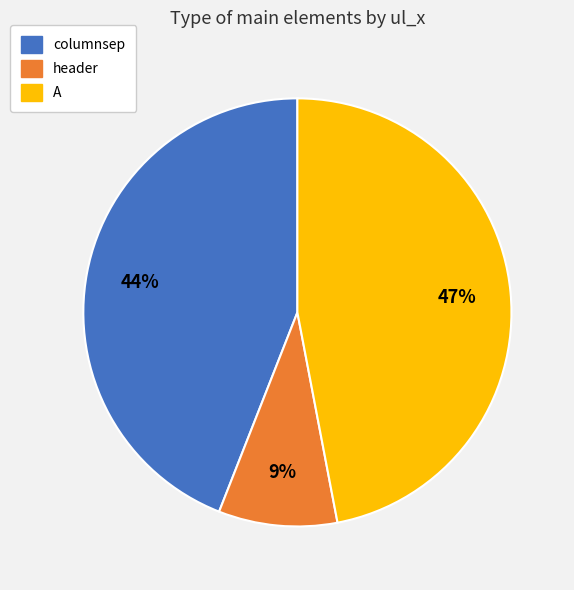

Is the sum of A and header greater than half?

Yes